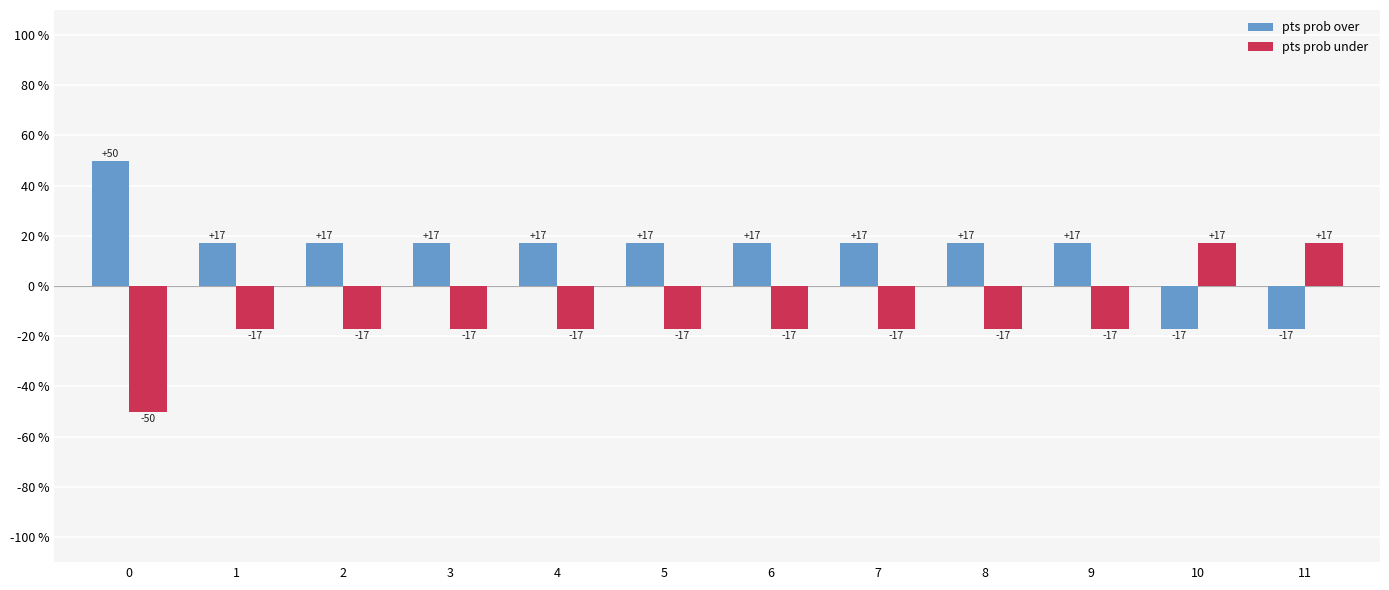

How many groups of bars are there?

12